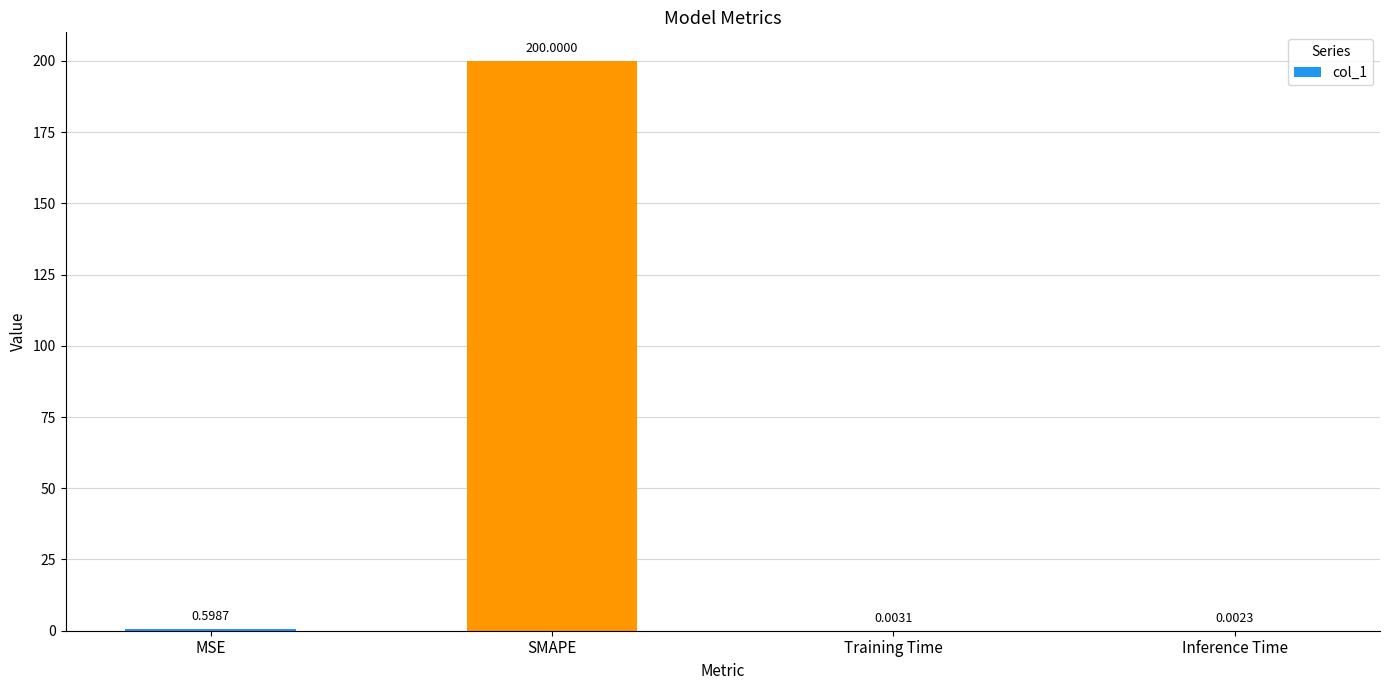

What is the sum of the values at MSE and Inference Time?

0.6